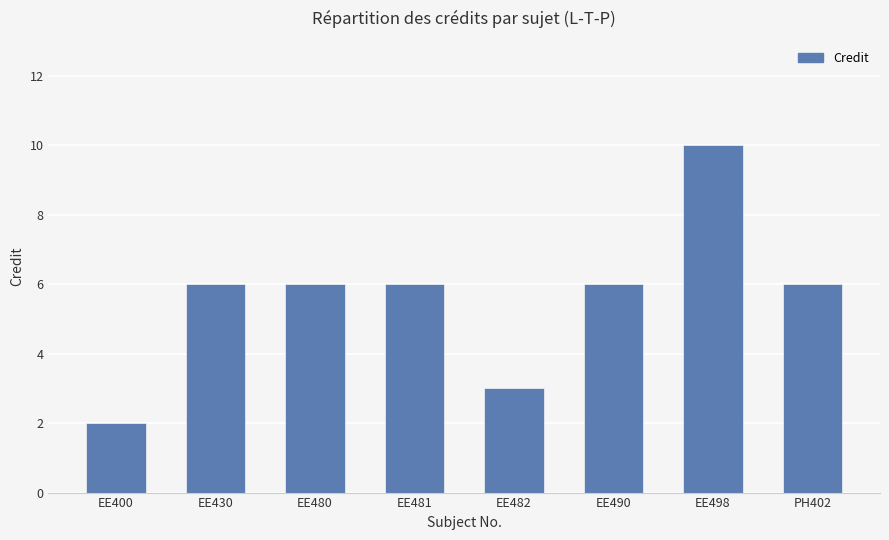

True or false: the data shows 3 at EE482.

True